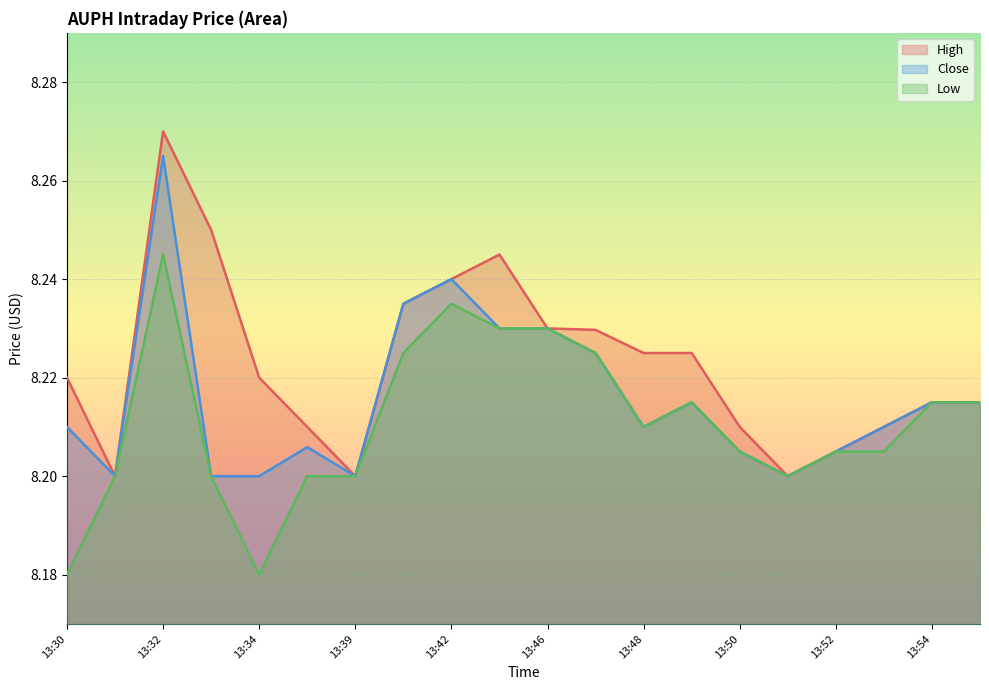

At how many categories does at least one series exceed 8?

20